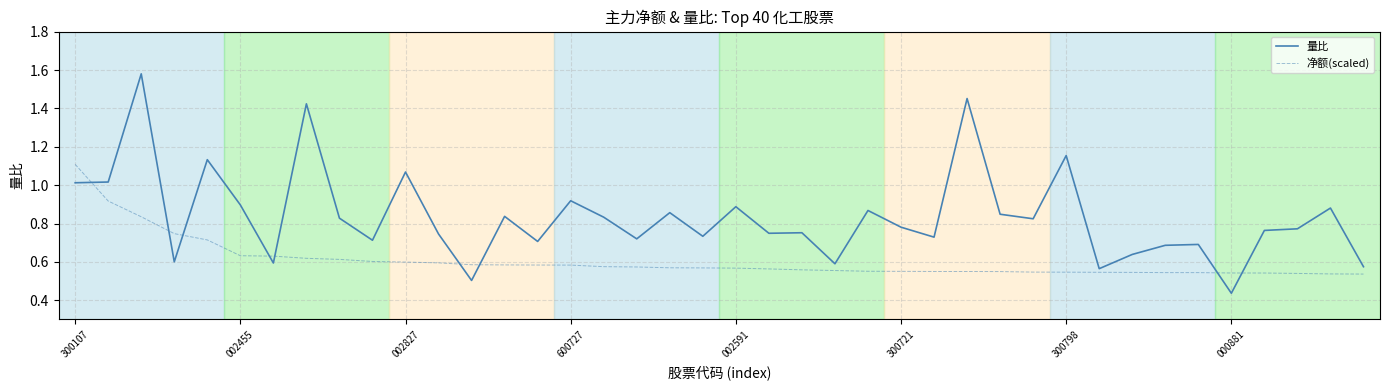

Which series has the largest total across all categories?

量比